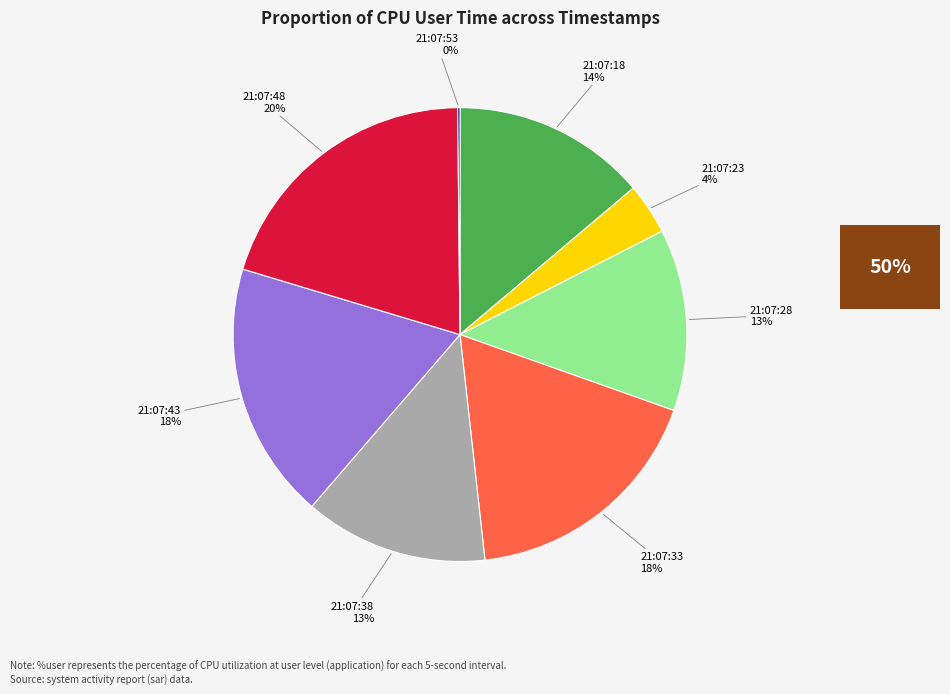

To the nearest percent, what is the average slice percentage?

12%